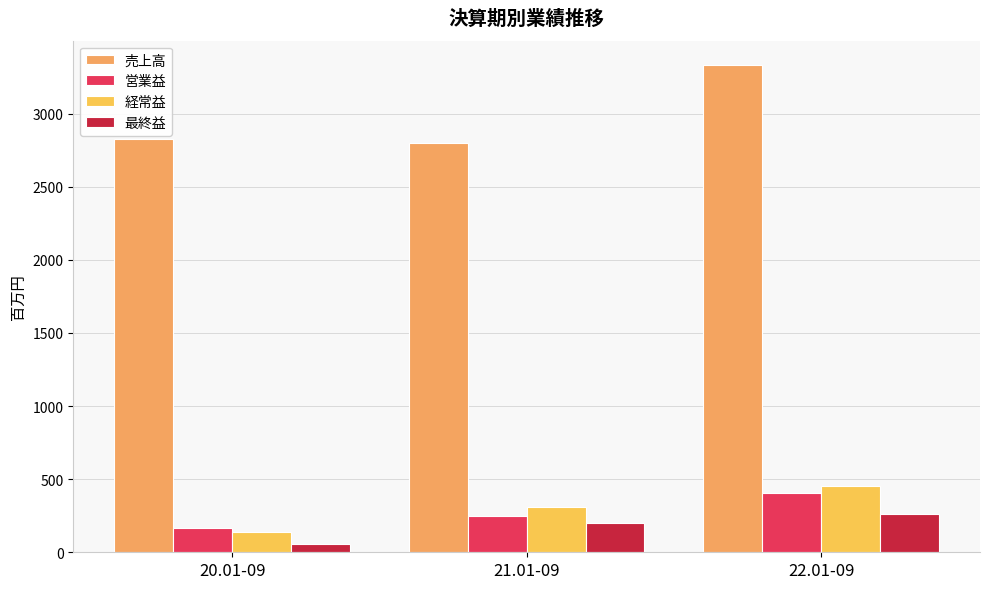

True or false: 最終益 has a value of 265 at 22.01-09.

True